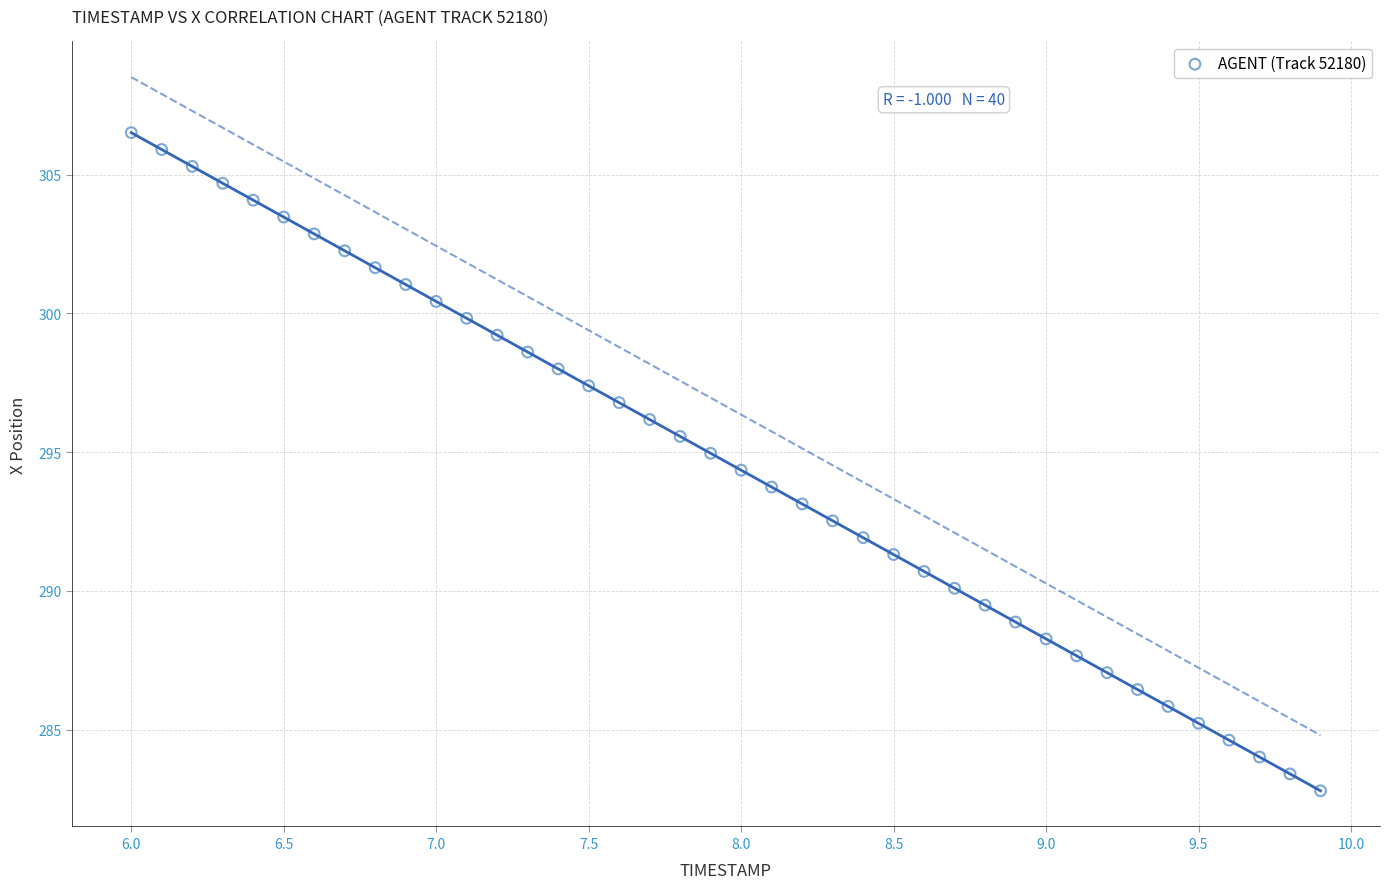

What is the range of X values (max minus min)?

3.9